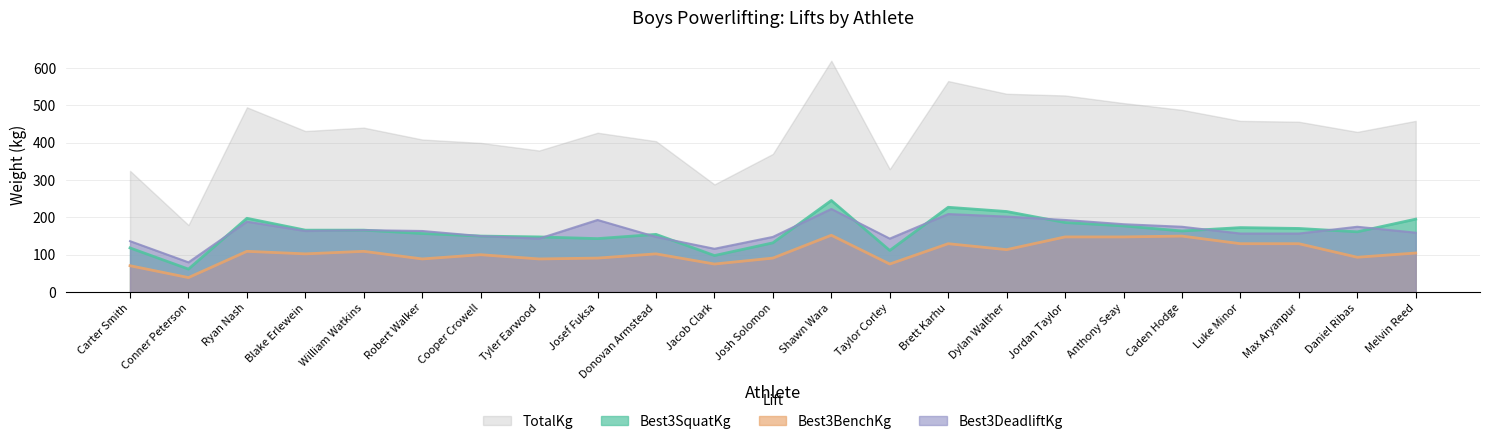

Is it true that Best3BenchKg equals 148.3 at Robert Walker?

False